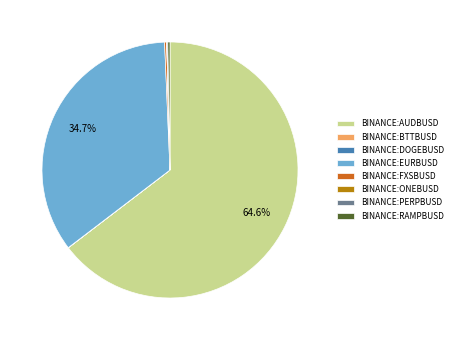

What is the largest slice in the pie chart?

BINANCE:AUDBUSD